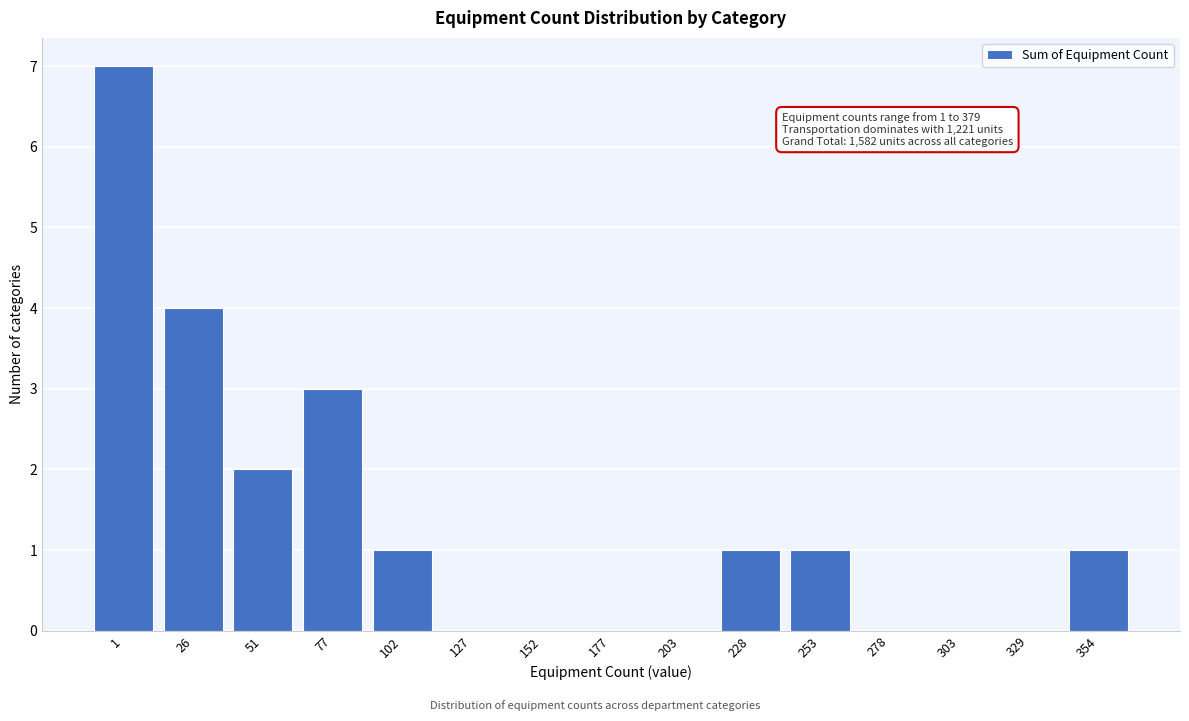

Reading right to left, transcribe all the data shown in this chart.

354=1	329=0	303=0	278=0	253=1	228=1	203=0	177=0	152=0	127=0	102=1	77=3	51=2	26=4	1=7